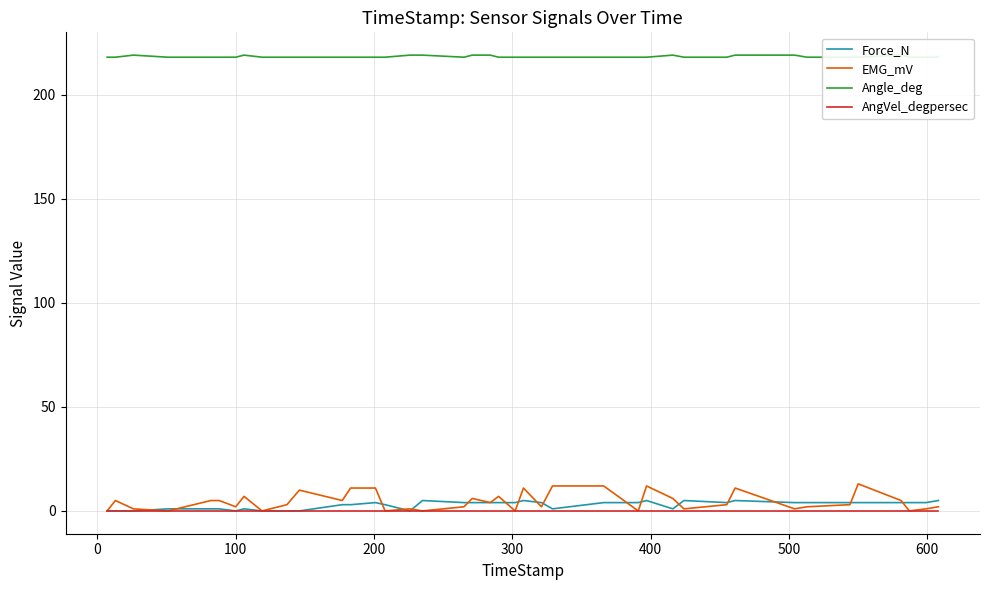

Is the value of AngVel_degpersec at 39 greater than the value of Force_N at 21?

No